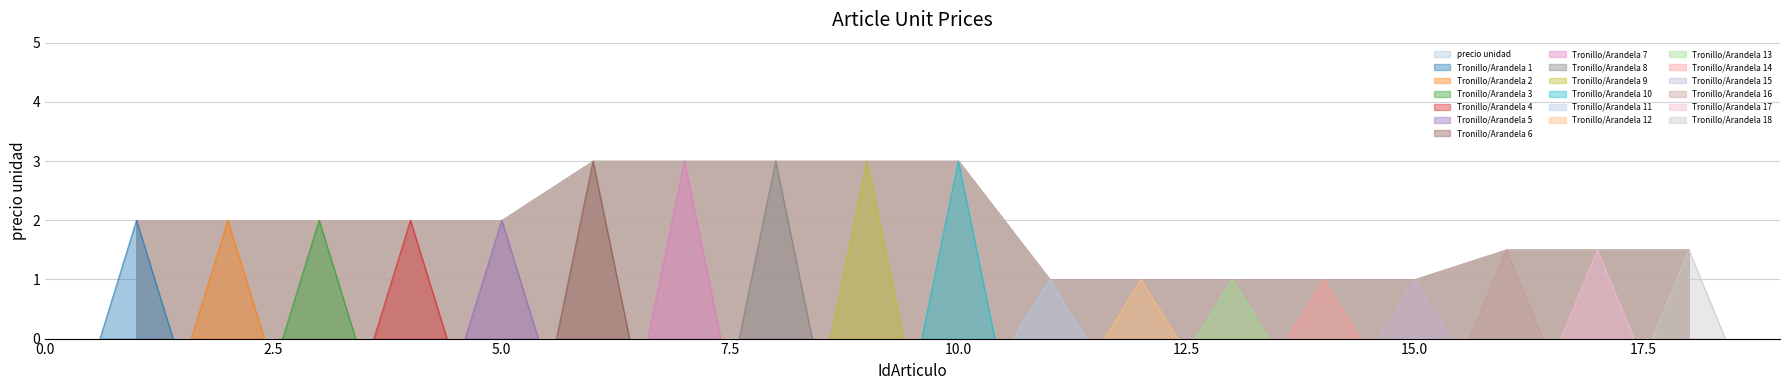

Is it true that the value at 18 is 1.5?

True